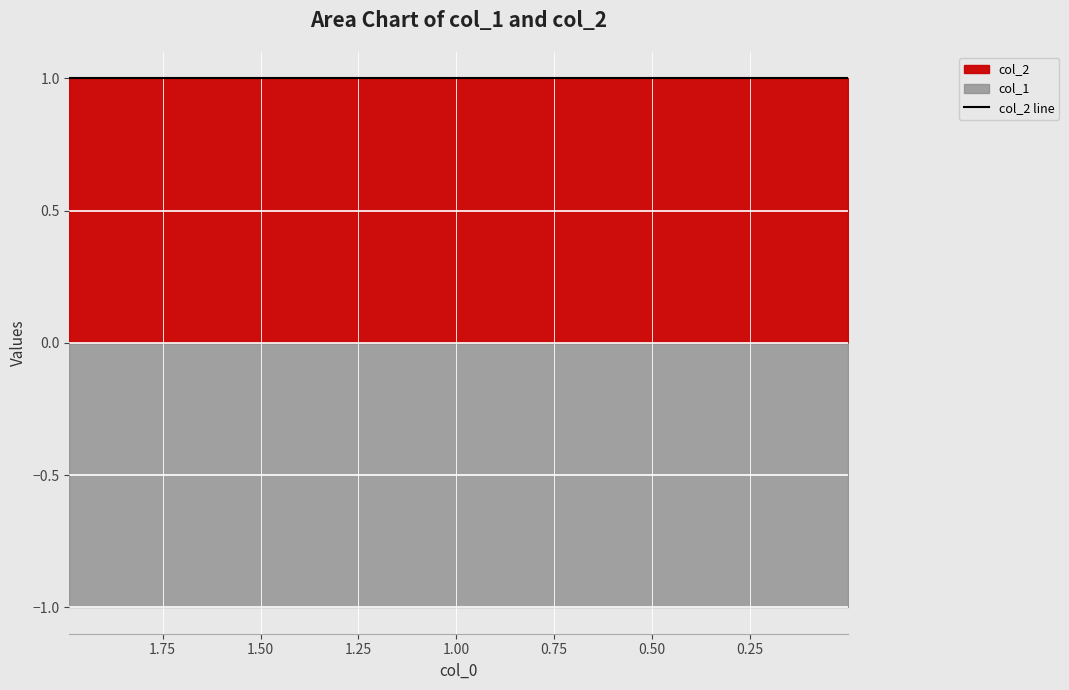

Is it true that col_2 equals 1 at 0.11292?

False